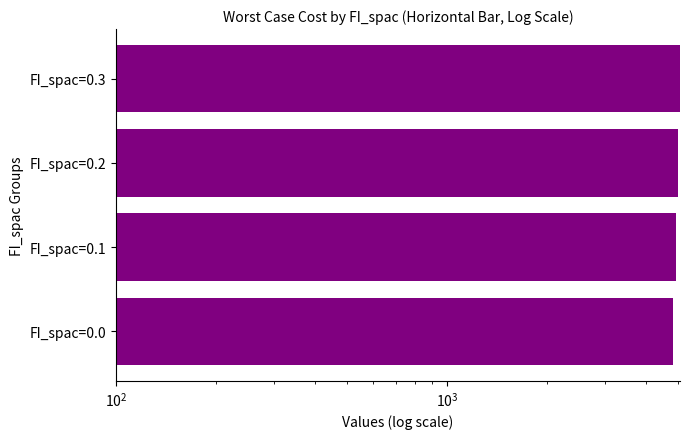

How many values are below 4982?

2